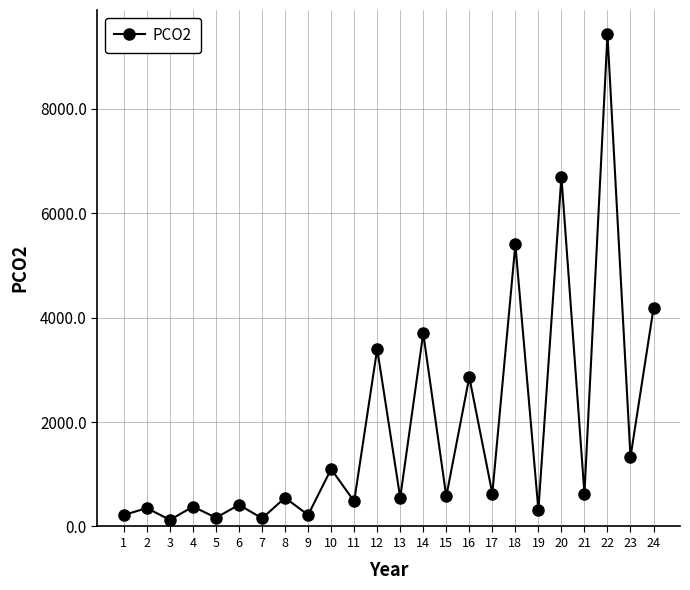

Where is the first local maximum?

2